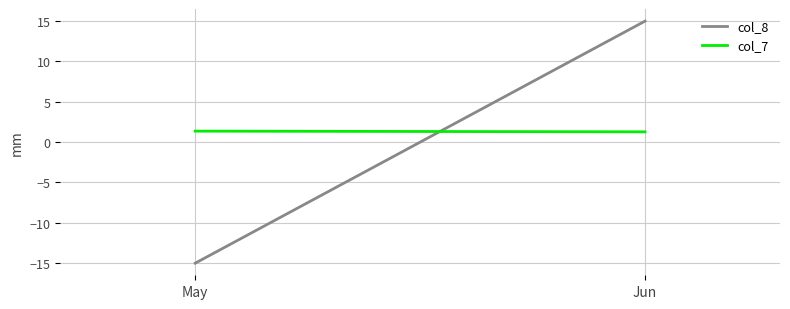

What is the total value across all series at Jun?

16.3